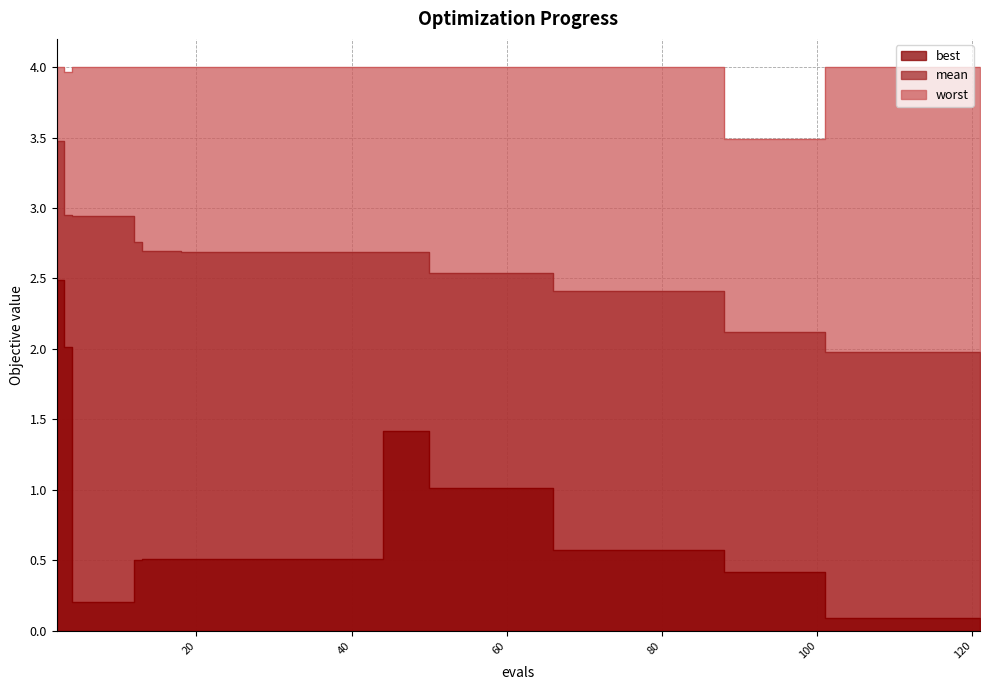

Does the chart have visible grid lines?

Yes